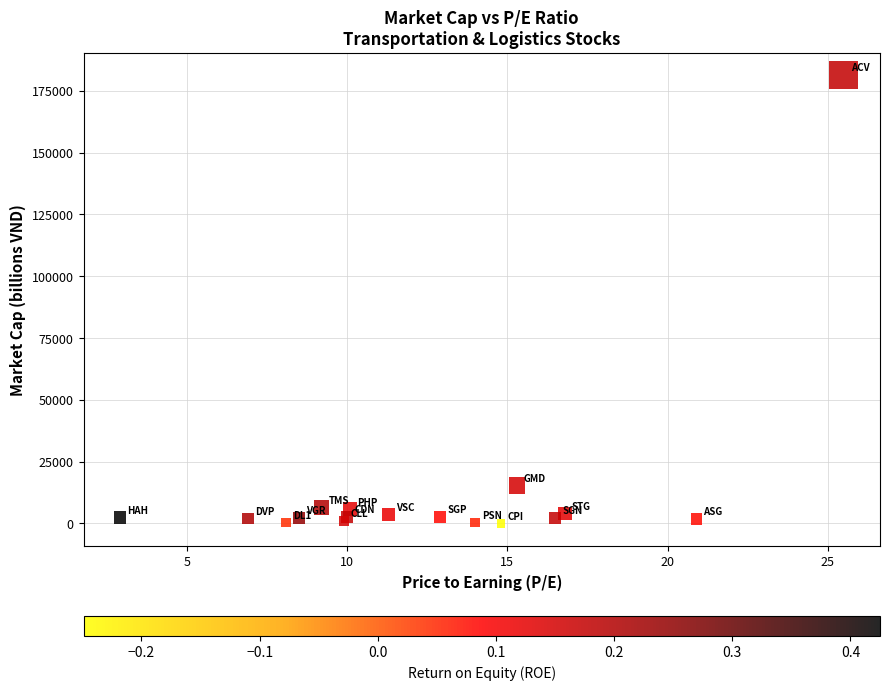

What Y value in the scatter plot is closest to 90751?

15220